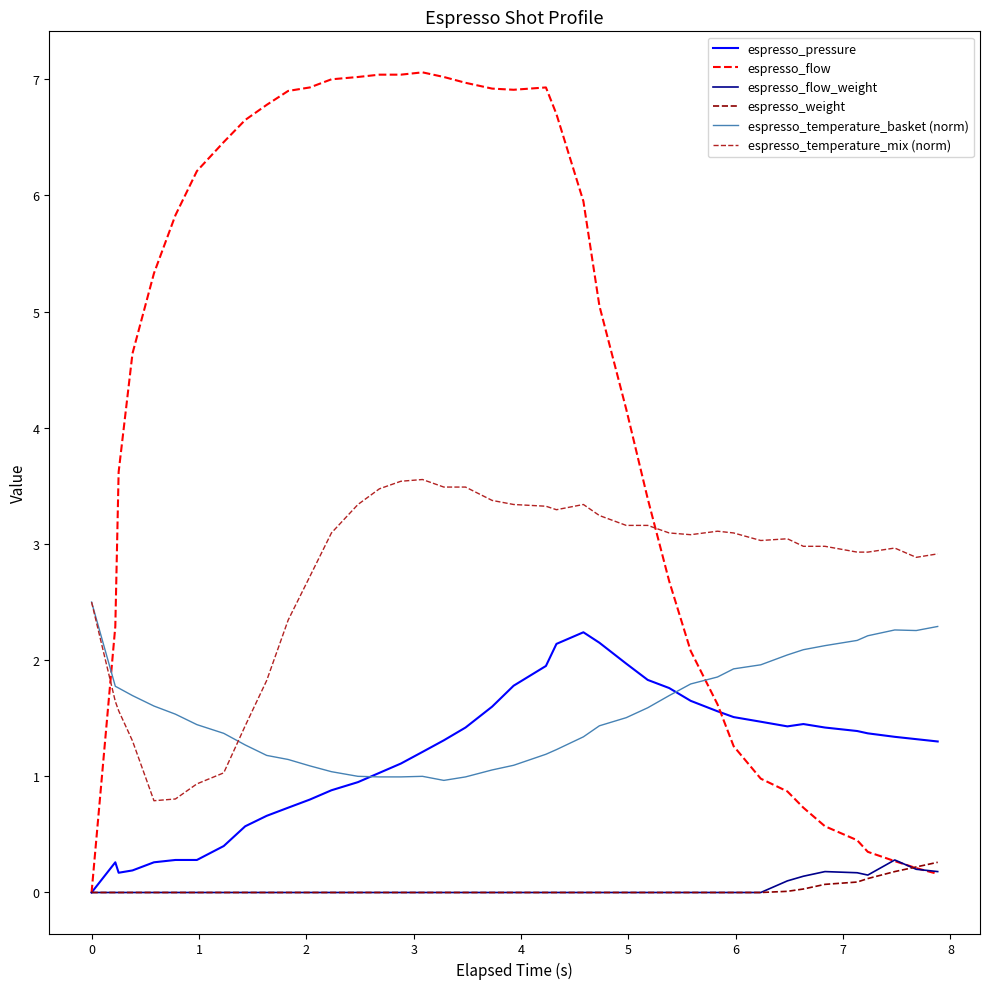

Which series has the largest range (max minus min)?

espresso_flow